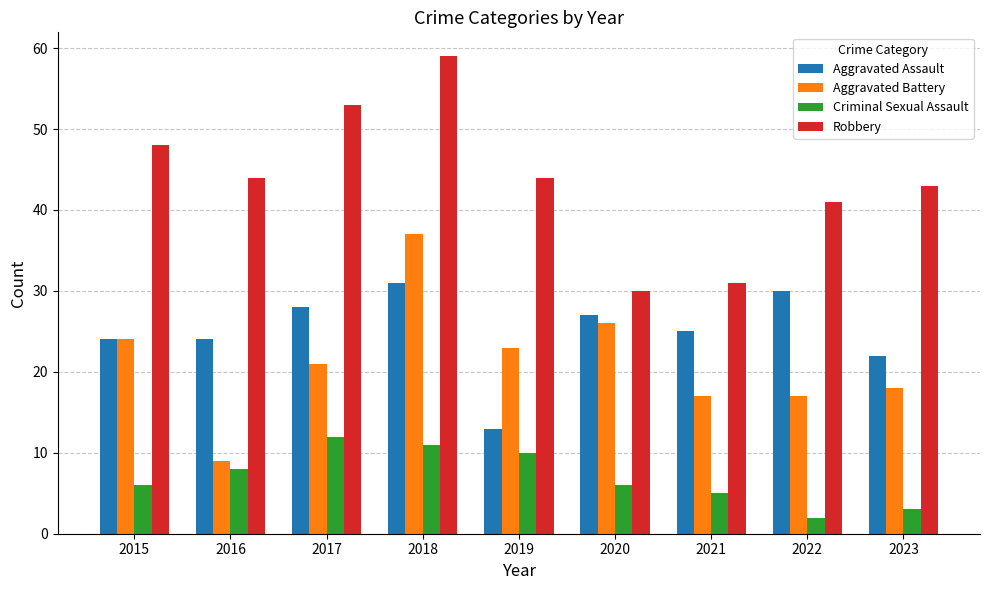

What is the greatest value displayed?

59